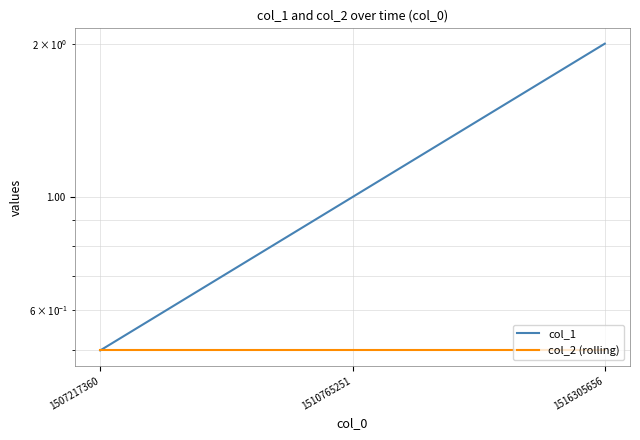

True or false: col_1 has a value of 1.0 at 1510765251.

True